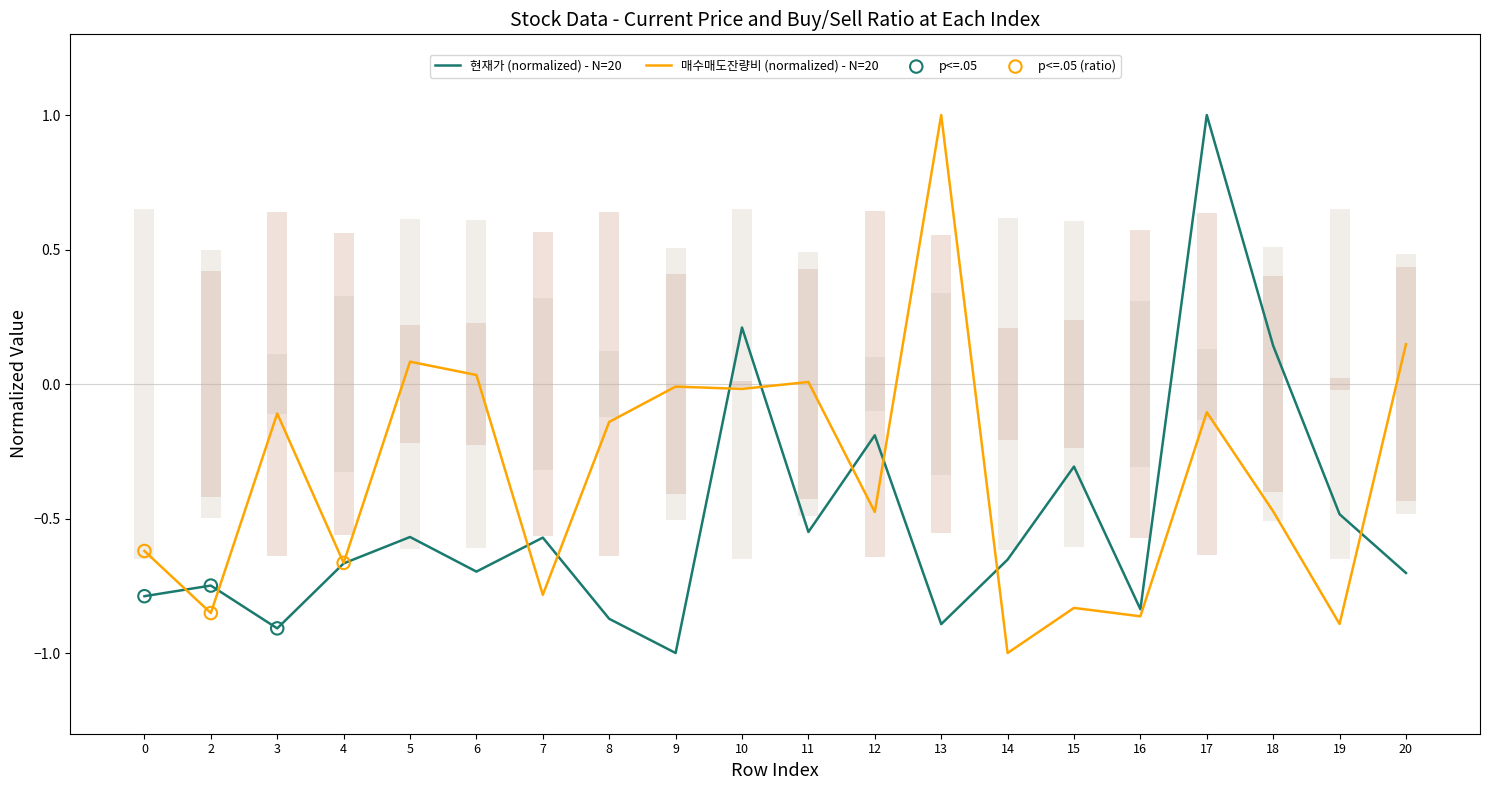

Which series reaches the minimum Y coordinate?

현재가